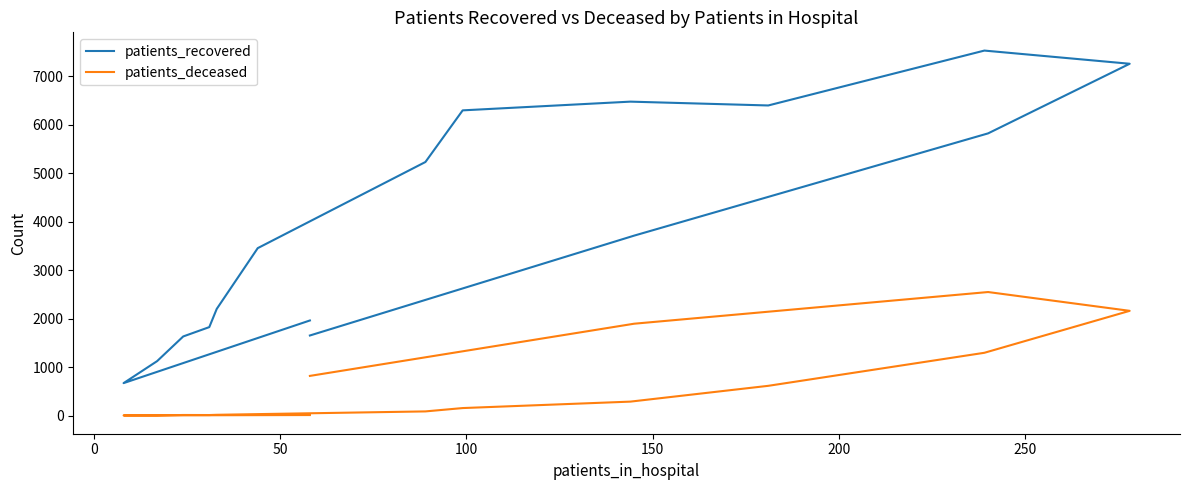

True or false: patients_deceased and patients_recovered cross at least once.

False